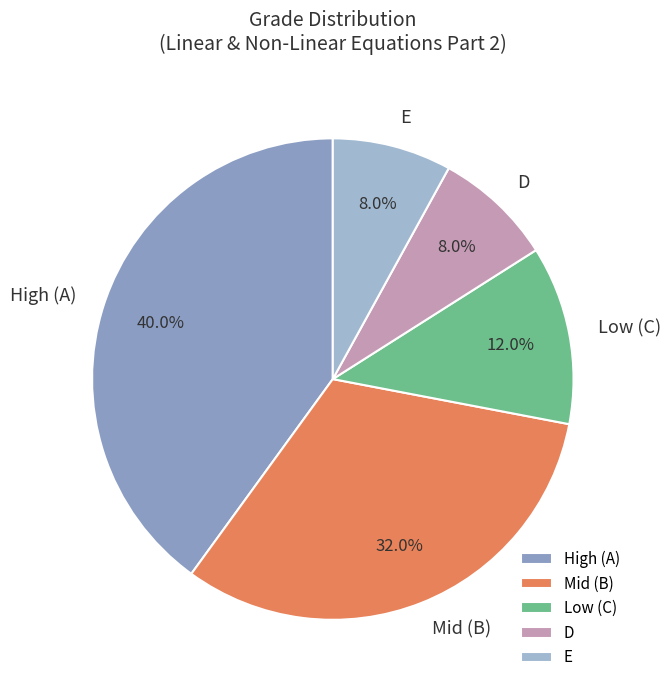

Is there any slice that represents more than half of the pie?

No